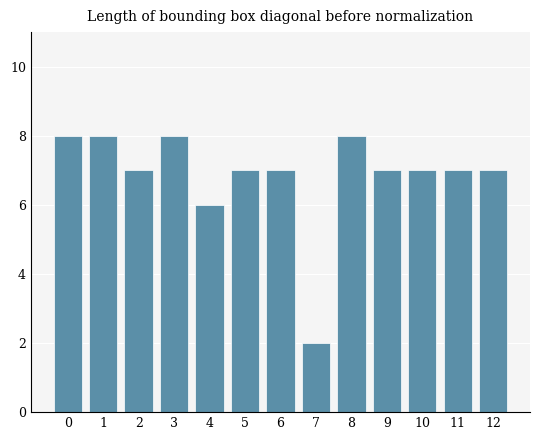

What value does the data have at 6?

7